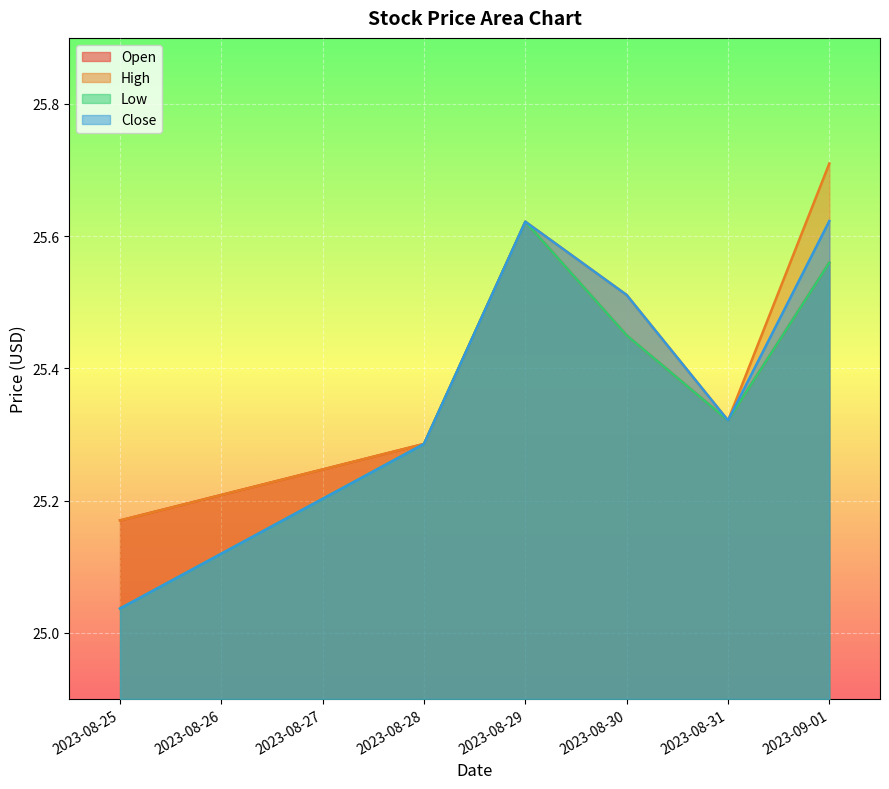

Is it true that Low equals 25.6 at 2023-09-01?

True